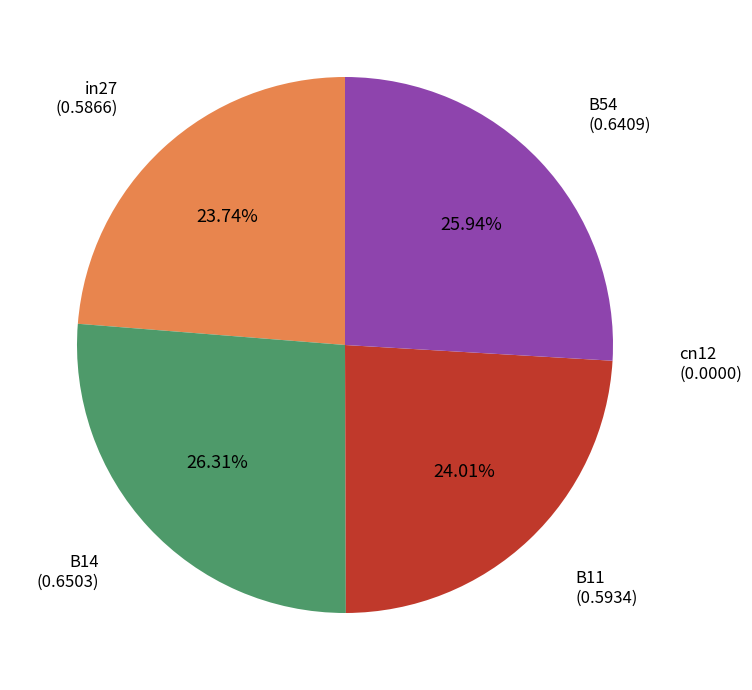

Which has a higher value, B11 or B14?

B14